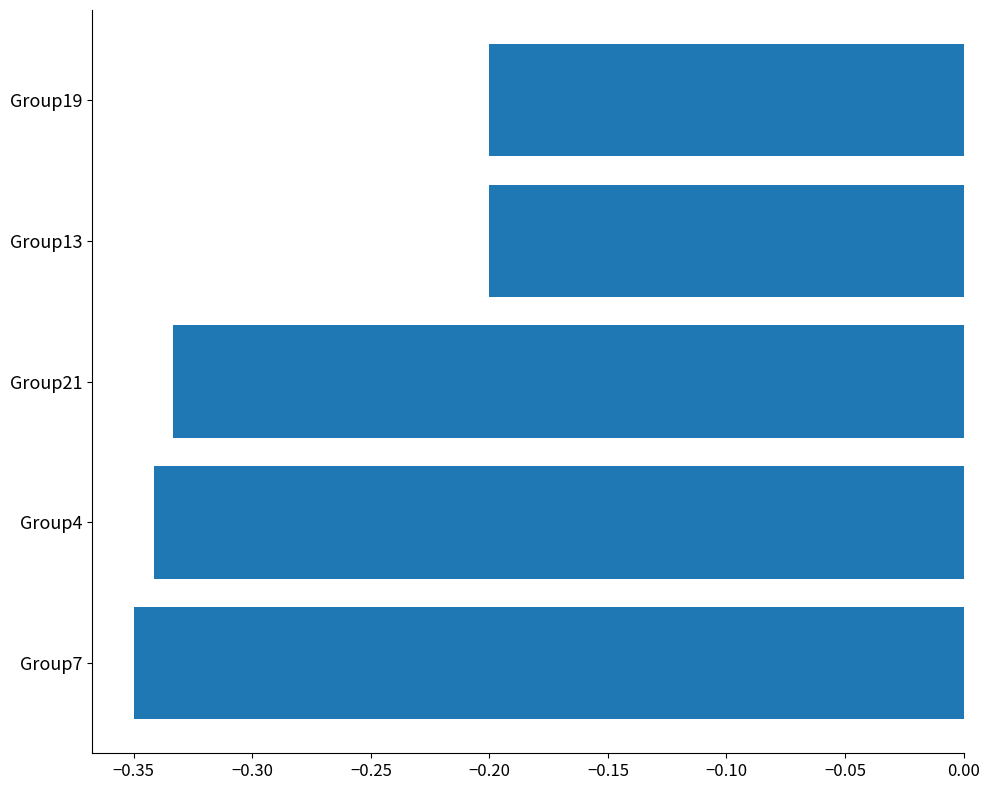

What is the sum of the values at Group13 and Group21?

-0.5